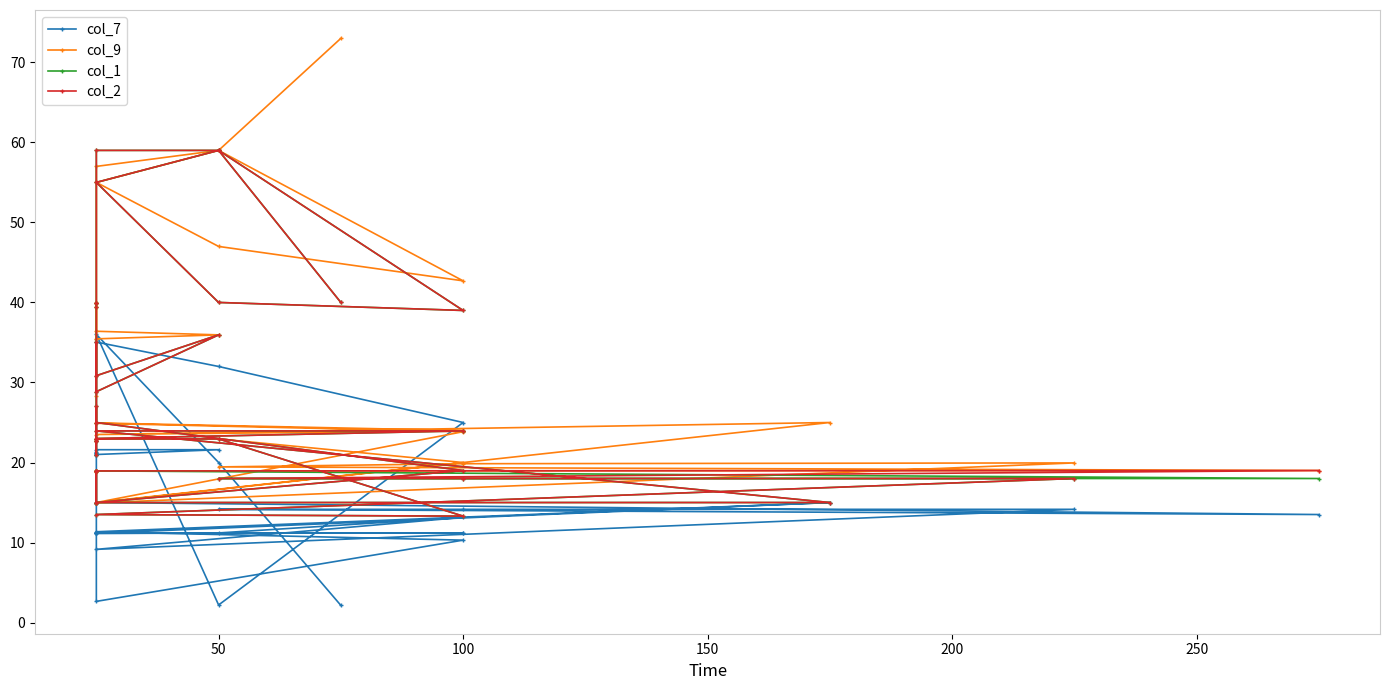

What are all the series names shown in the legend?

col_7, col_9, col_1, col_2